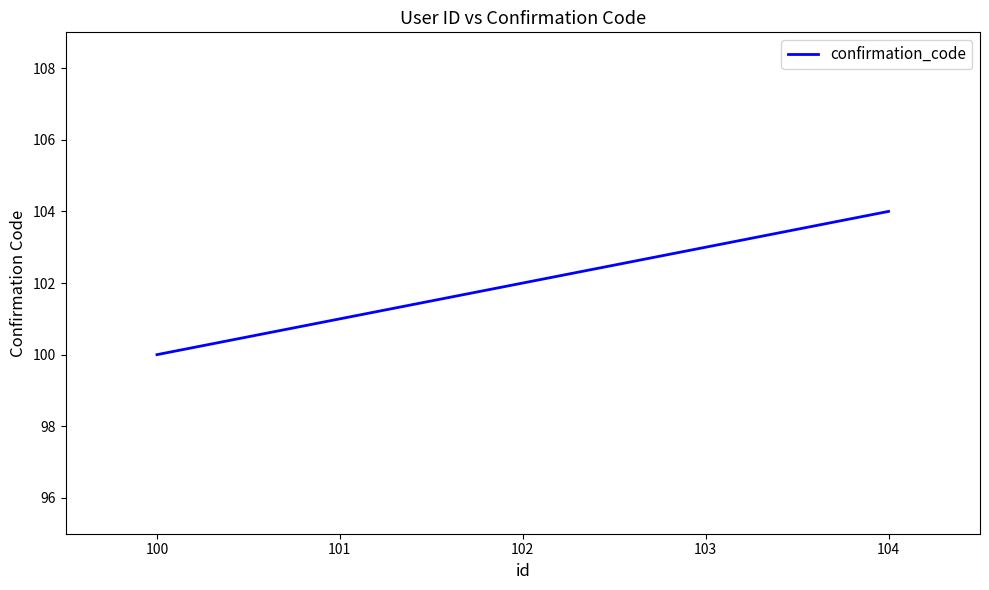

Which category has the lowest value across all series?

100